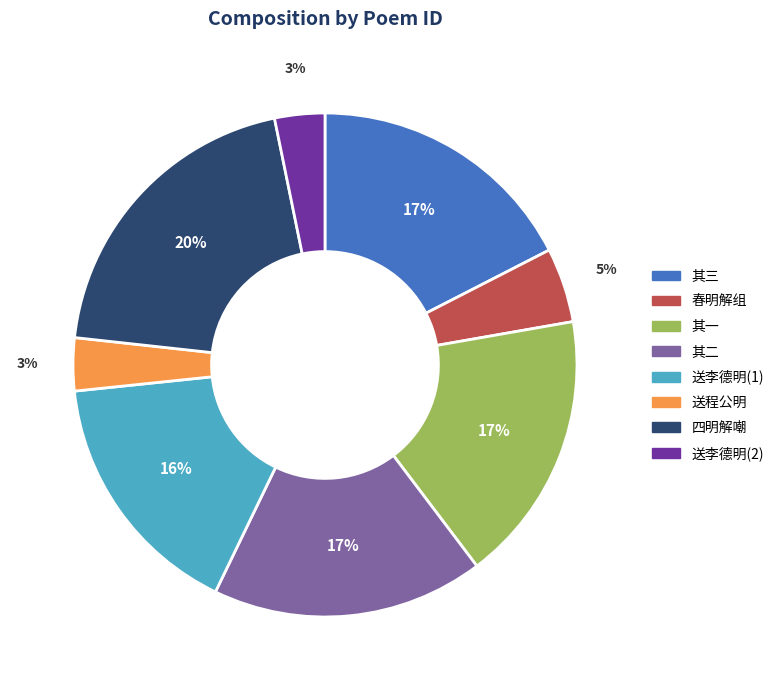

Which has a higher value, 送李德明(1) or 送程公明?

送李德明(1)